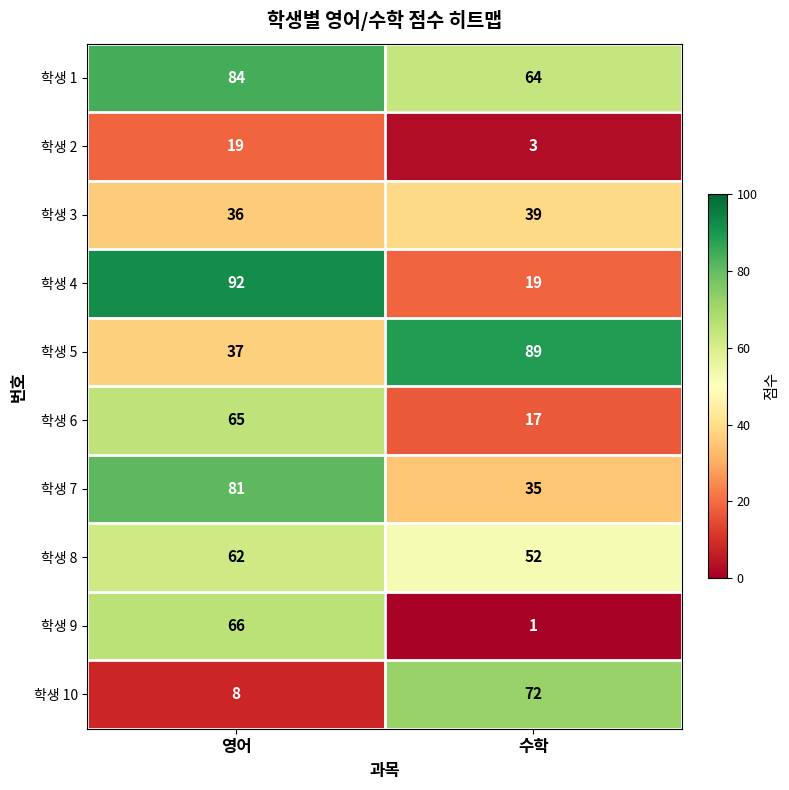

What is the difference between the highest and lowest values at 영어?

84